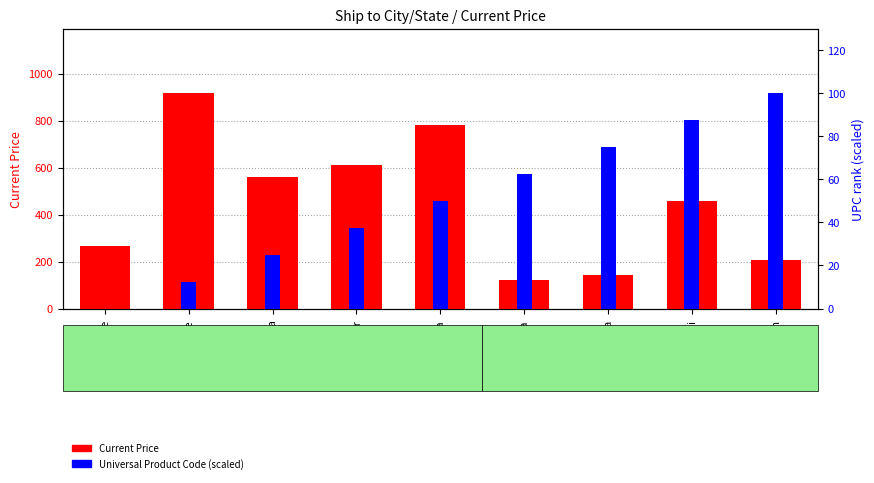

What is the difference between the second highest and minimum values in the Universal Product Code (scaled) series?

87.5